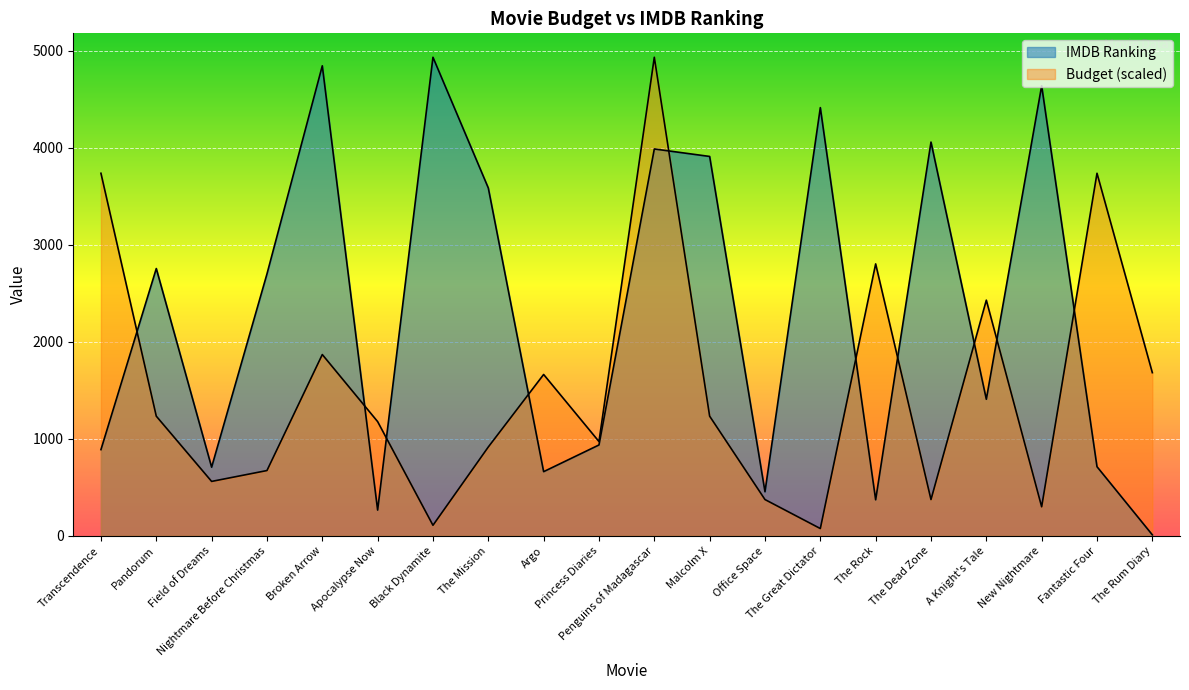

List the labels in order of IMDB Ranking value, smallest first.

The Rum Diary, Apocalypse Now, The Rock, Office Space, Argo, Field of Dreams, Fantastic Four, Transcendence, Princess Diaries, A Knight's Tale, Nightmare Before Christmas, Pandorum, The Mission, Malcolm X, Penguins of Madagascar, The Dead Zone, The Great Dictator, New Nightmare, Broken Arrow, Black Dynamite